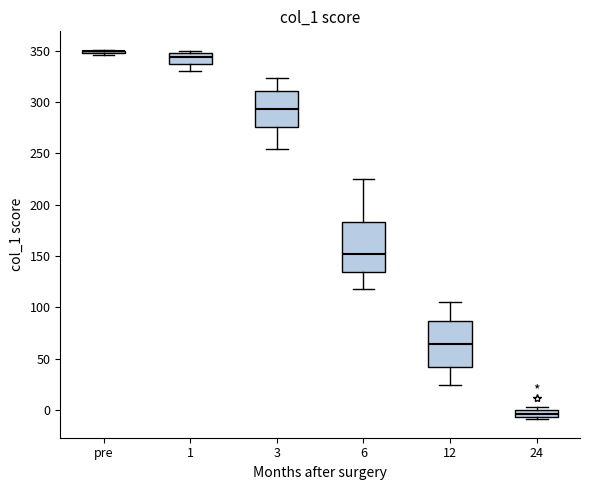

Where does the lower whisker of the box for 3 end on the y-axis? The values are not printed on the chart, so give them approximately, as read against the axis.

255